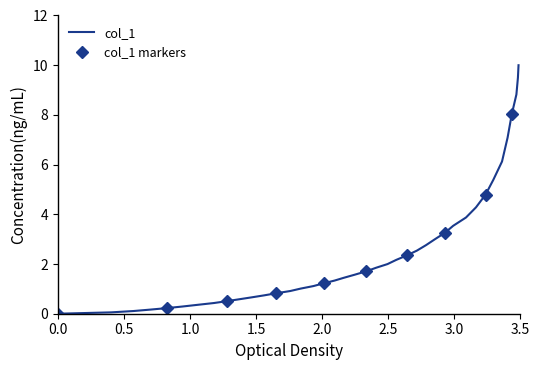

How many distinct data groups are displayed?

1